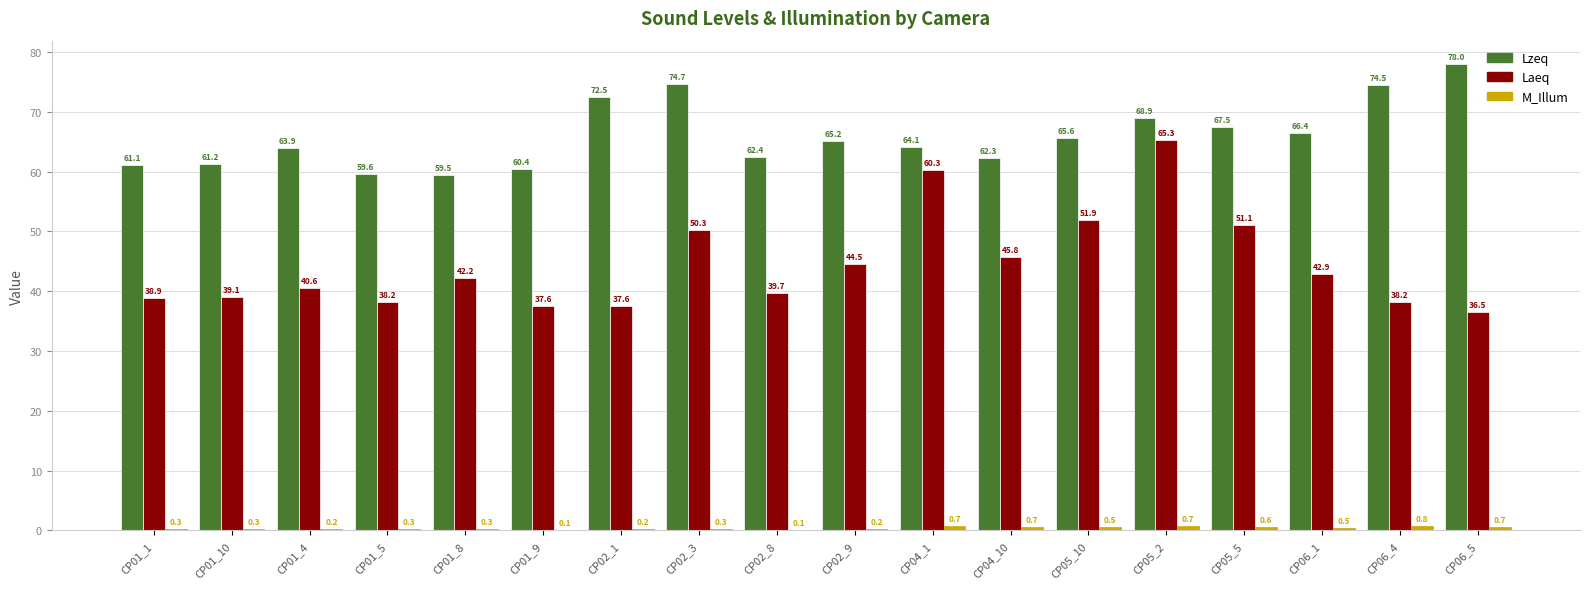

What is the sum of the Lzeq values at CP01_9 and CP06_5?

138.4